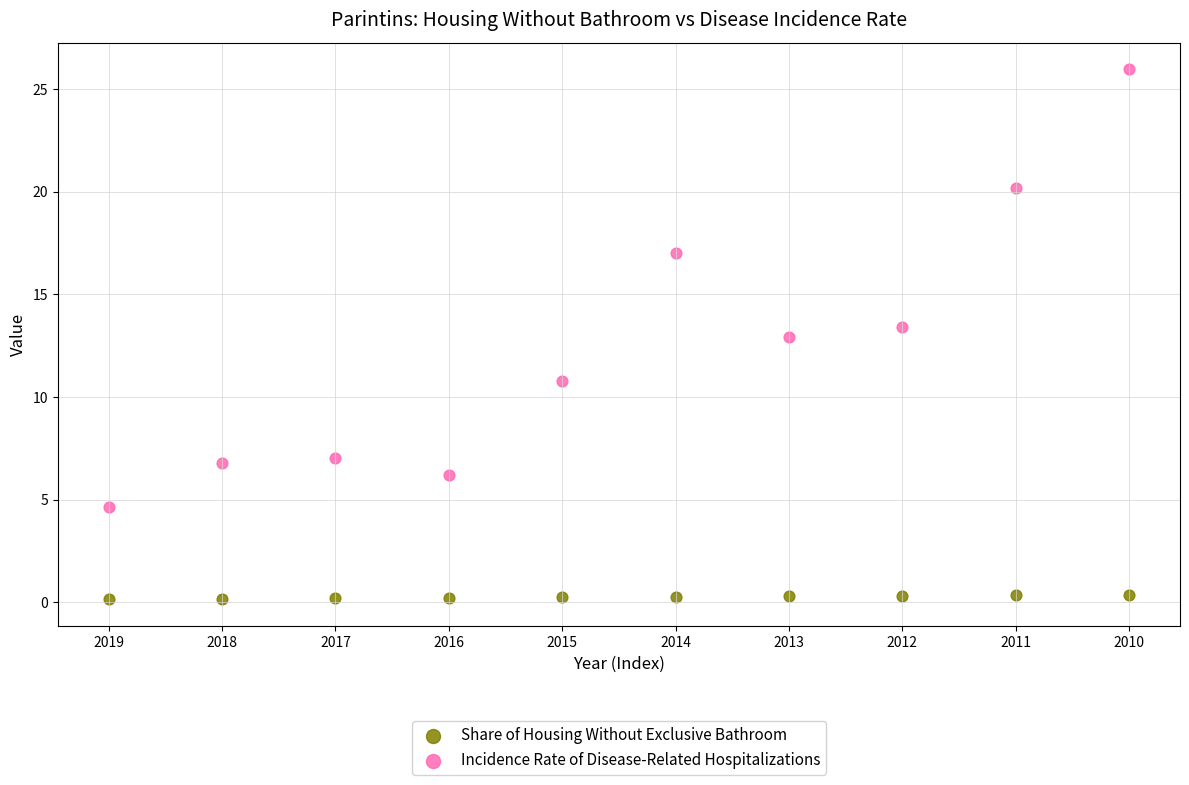

In the Incidence Rate of Disease-Related Hospitalizations series, what Y value is closest to 15?

13.4